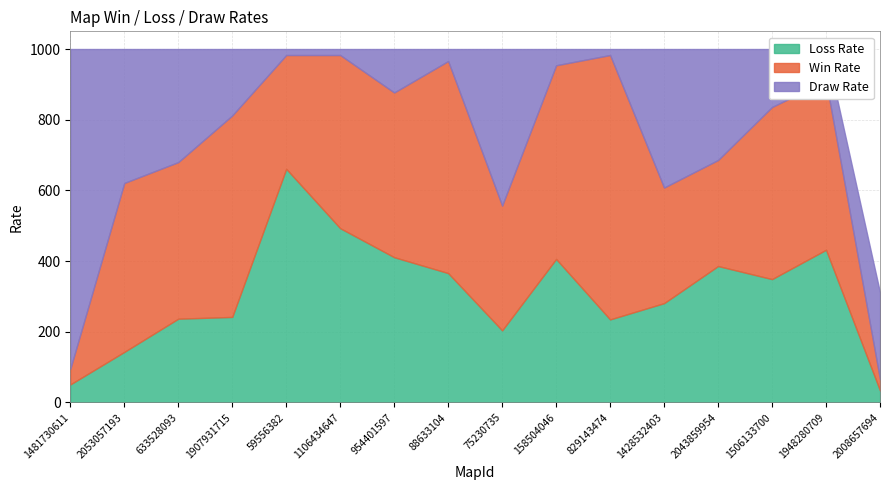

The value of Win Rate at 2043859954 is 476. True or false?

False